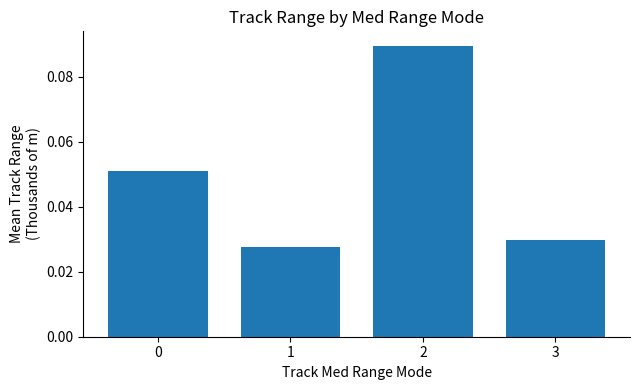

At which category does the chart reach its minimum across all series?

1